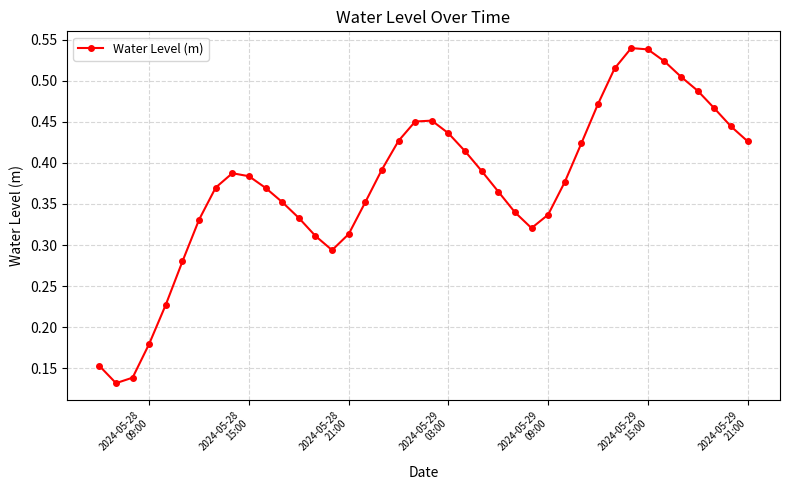

How many interior local valleys (lower than both neighbors) does the data have?

3